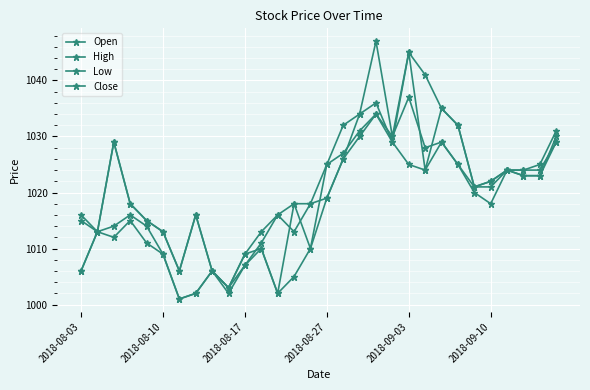

What is the difference between the maximum and minimum values in the Low series?

33